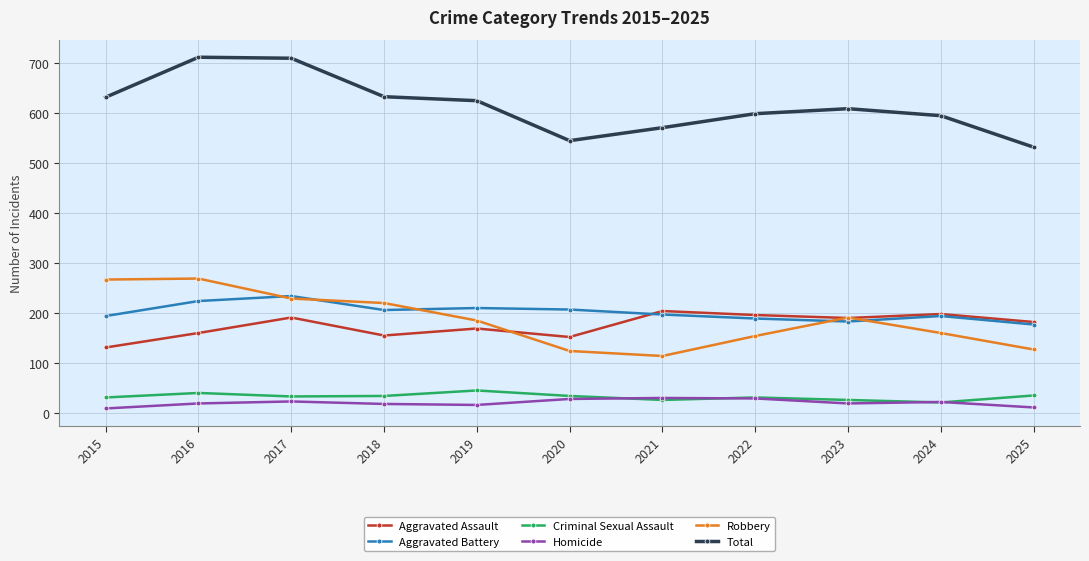

What is the lowest value of the Criminal Sexual Assault series?

21